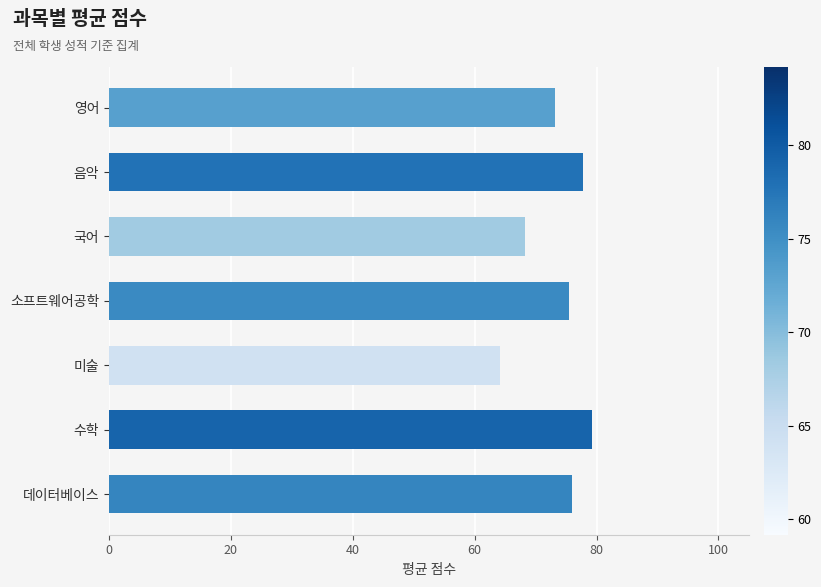

The value at 수학 is 79.2. True or false?

True